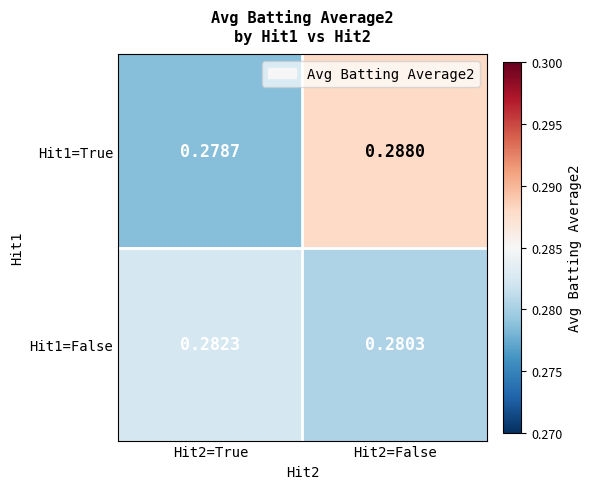

How many data points does each series have?

2